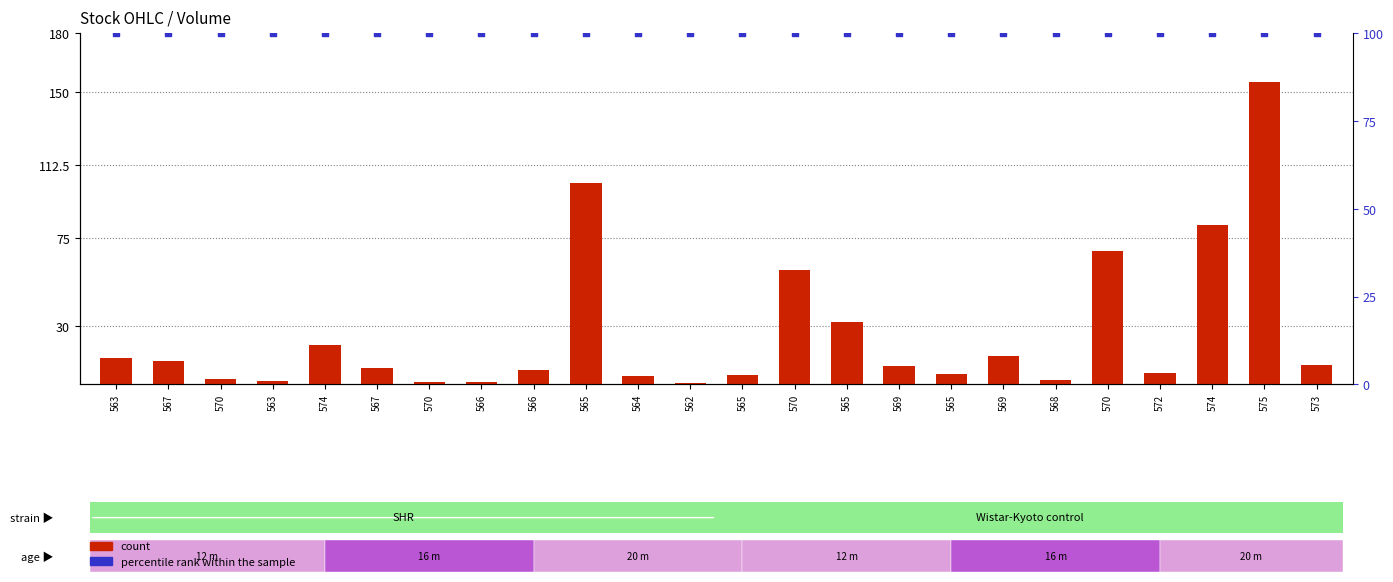

Which series reaches the minimum Y coordinate?

count